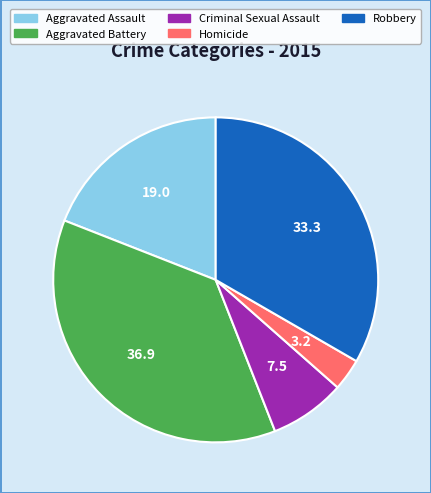

Count the number of slices in the pie.

5